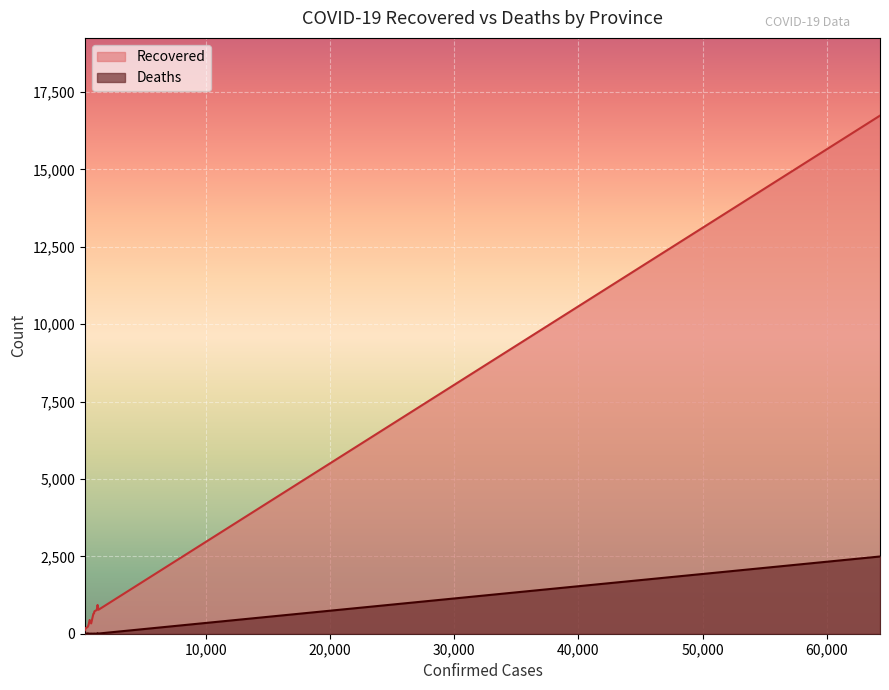

List the series in order of their overall mean, highest first.

Recovered, Deaths